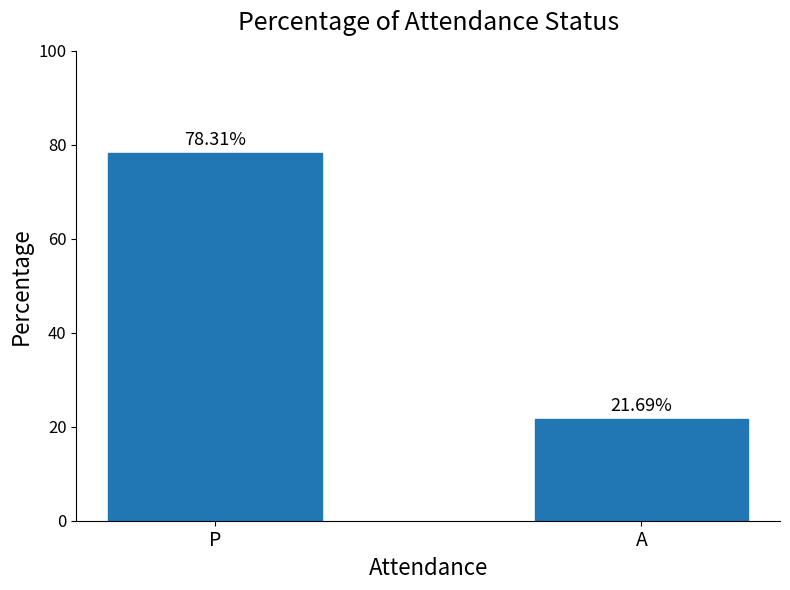

Read the value at P.

78.3